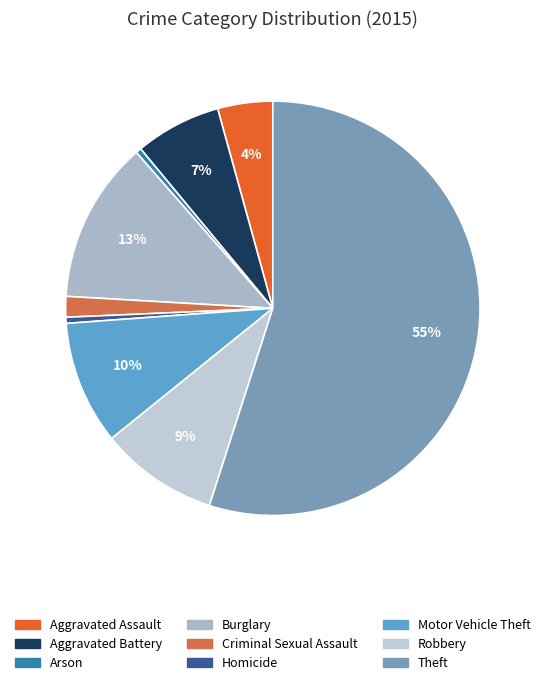

How many slices are in this pie chart?

9